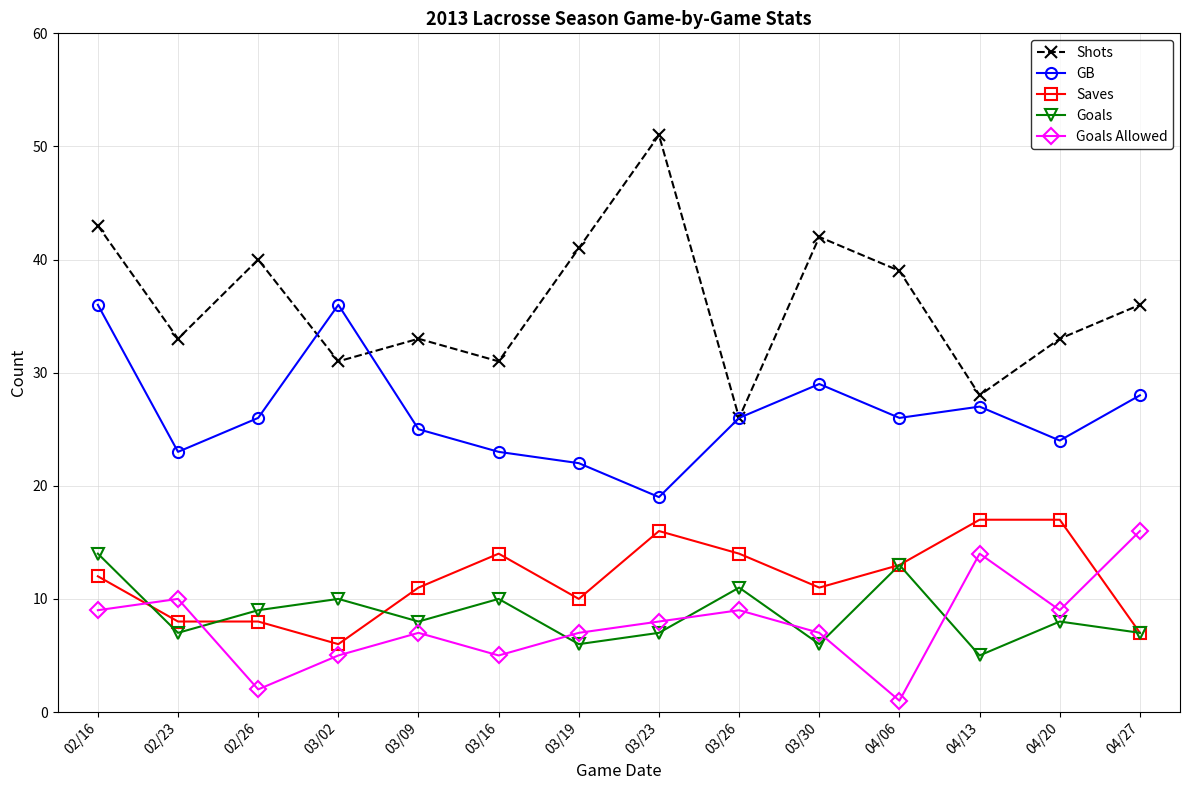

Between 02/16 and 04/27, which series saw the biggest shift?

GB